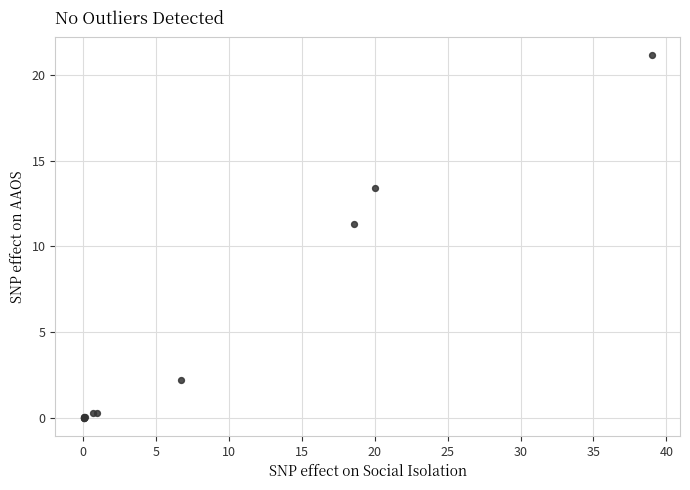

What Y value in the scatter plot is closest to 10?

11.3